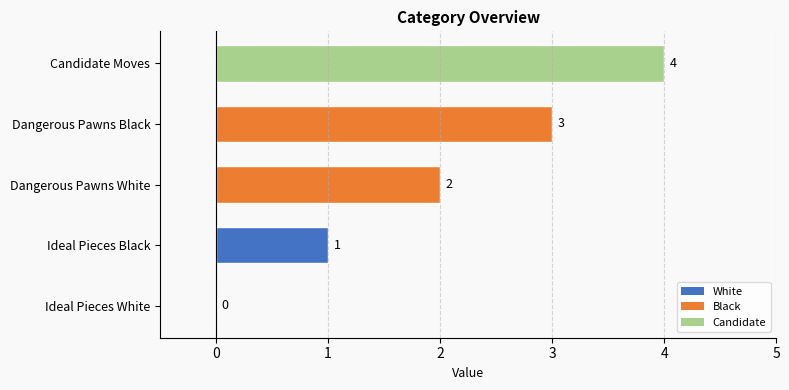

What is the sum of the values at Dangerous Pawns Black and Ideal Pieces White?

3